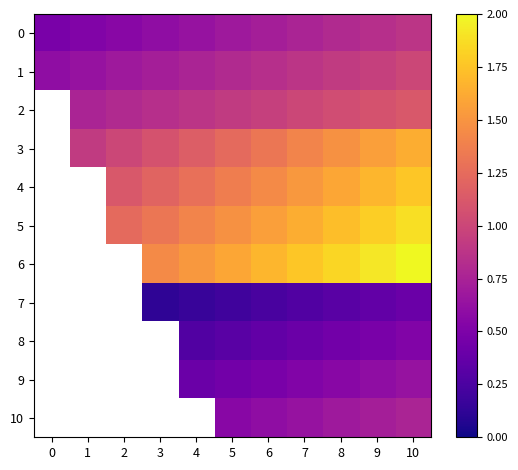

Which category has the highest value across all series?

10